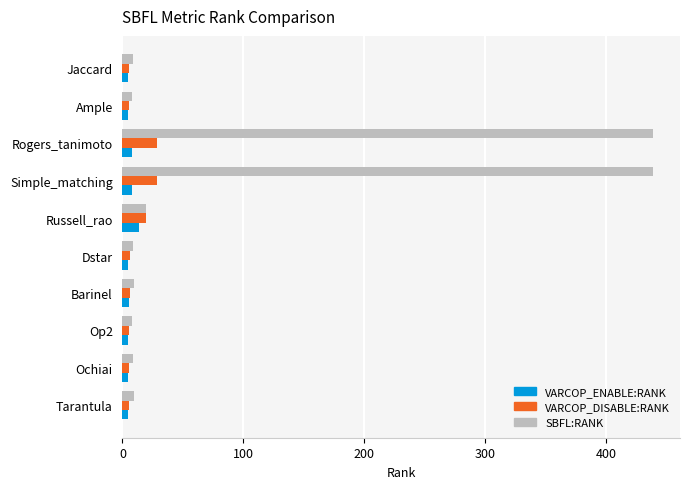

What is the maximum value shown in the chart?

439.0